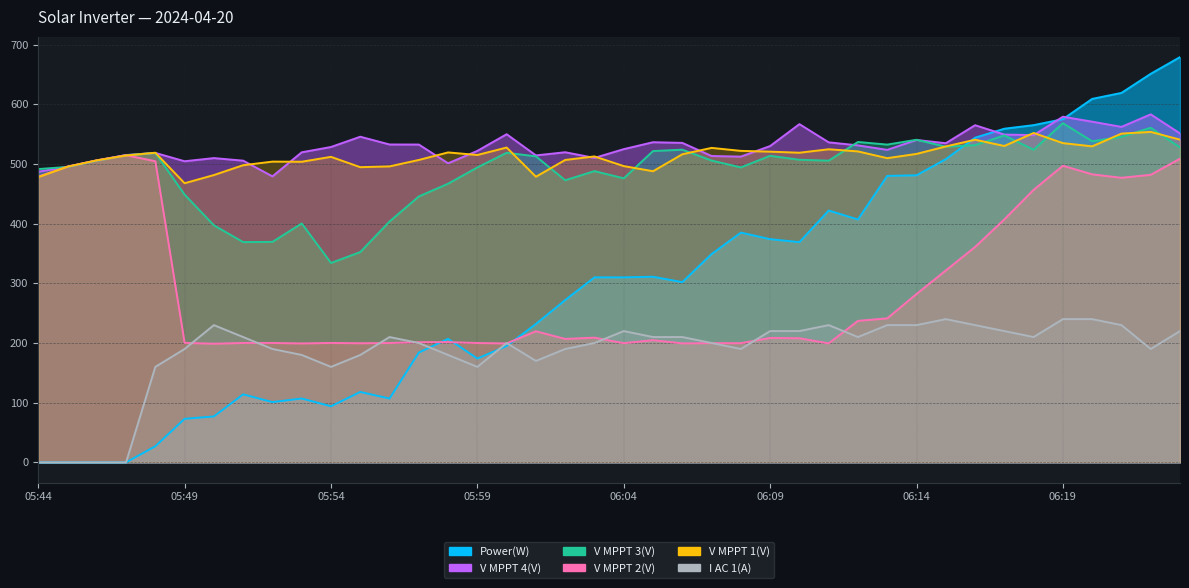

Reading right to left, list all the values displayed in this chart.

Power(W): 06:23=679.0	06:22=651.0	06:21=619.0	06:20=609.0	06:19=575.0	06:18=565.0	06:17=559.0	06:16=544.0	06:15=508.0	06:14=481.0	06:13=480.0	06:12=407.0	06:11=422.0	06:10=369.0	06:09=374.0	06:08=385.0	06:07=349.0	06:06=302.0	06:05=311.0	06:04=310.0	06:03=310.0	06:02=272.0	06:01=232.0	06:00=195.0	05:59=174.0	05:58=207.0	05:57=184.0	05:56=107.0	05:55=118.0	05:54=94.0	05:53=107.0	05:52=101.0	05:51=114.0	05:50=77.0	05:49=73.0	05:48=27.0	05:47=0.0	05:46=0.0	05:45=0.0	05:44=0.0
V MPPT 1(V): 06:23=540.7	06:22=553.7	06:21=550.8	06:20=529.5	06:19=534.9	06:18=551.9	06:17=530.1	06:16=540.6	06:15=529.3	06:14=516.8	06:13=509.7	06:12=521.0	06:11=524.6	06:10=518.8	06:09=520.6	06:08=521.9	06:07=526.9	06:06=516.2	06:05=487.8	06:04=496.4	06:03=512.6	06:02=506.7	06:01=478.6	06:00=527.5	05:59=515.0	05:58=519.3	05:57=506.7	05:56=495.9	05:55=494.6	05:54=511.9	05:53=503.7	05:52=503.9	05:51=497.9	05:50=481.4	05:49=467.7	05:48=518.8	05:47=514.1	05:46=506.0	05:45=495.4	05:44=477.9
V MPPT 2(V): 06:23=508.8	06:22=481.8	06:21=476.8	06:20=482.6	06:19=497.0	06:18=456.6	06:17=407.1	06:16=360.9	06:15=321.5	06:14=282.1	06:13=241.3	06:12=237.1	06:11=199.4	06:10=208.0	06:09=208.5	06:08=199.7	06:07=199.8	06:06=199.4	06:05=204.8	06:04=199.7	06:03=209.0	06:02=206.8	06:01=219.7	06:00=199.3	05:59=200.0	05:58=201.5	05:57=201.4	05:56=200.0	05:55=199.6	05:54=200.1	05:53=199.3	05:52=200.1	05:51=200.1	05:50=198.8	05:49=200.3	05:48=504.5	05:47=514.7	05:46=506.1	05:45=495.6	05:44=478.8
V MPPT 3(V): 06:23=527.7	06:22=560.6	06:21=545.4	06:20=538.0	06:19=568.3	06:18=523.8	06:17=547.8	06:16=531.5	06:15=528.9	06:14=540.5	06:13=532.4	06:12=536.8	06:11=505.5	06:10=507.0	06:09=513.7	06:08=494.2	06:07=505.7	06:06=523.9	06:05=521.6	06:04=475.9	06:03=488.0	06:02=472.7	06:01=512.7	06:00=518.7	05:59=494.2	05:58=466.9	05:57=445.6	05:56=403.6	05:55=352.4	05:54=334.1	05:53=400.3	05:52=369.4	05:51=369.1	05:50=397.2	05:49=448.6	05:48=518.4	05:47=514.7	05:46=505.4	05:45=495.0	05:44=491.4
V MPPT 4(V): 06:23=551.1	06:22=583.1	06:21=562.1	06:20=570.8	06:19=579.1	06:18=548.3	06:17=549.2	06:16=564.9	06:15=534.7	06:14=540.2	06:13=523.6	06:12=531.1	06:11=536.2	06:10=566.7	06:09=530.0	06:08=512.3	06:07=513.3	06:06=535.3	06:05=536.4	06:04=524.8	06:03=510.1	06:02=519.6	06:01=514.3	06:00=549.8	05:59=521.9	05:58=501.1	05:57=532.5	05:56=532.6	05:55=545.6	05:54=528.4	05:53=519.5	05:52=479.2	05:51=505.5	05:50=509.8	05:49=504.5	05:48=518.5	05:47=514.9	05:46=505.7	05:45=495.3	05:44=486.9
I AC 1(A): 06:23=220.0	06:22=190.0	06:21=230.0	06:20=240.0	06:19=240.0	06:18=210.0	06:17=220.0	06:16=230.0	06:15=240.0	06:14=230.0	06:13=230.0	06:12=210.0	06:11=230.0	06:10=220.0	06:09=220.0	06:08=190.0	06:07=200.0	06:06=210.0	06:05=210.0	06:04=220.0	06:03=200.0	06:02=190.0	06:01=170.0	06:00=200.0	05:59=160.0	05:58=180.0	05:57=200.0	05:56=210.0	05:55=180.0	05:54=160.0	05:53=180.0	05:52=190.0	05:51=210.0	05:50=230.0	05:49=190.0	05:48=160.0	05:47=0.0	05:46=0.0	05:45=0.0	05:44=0.0